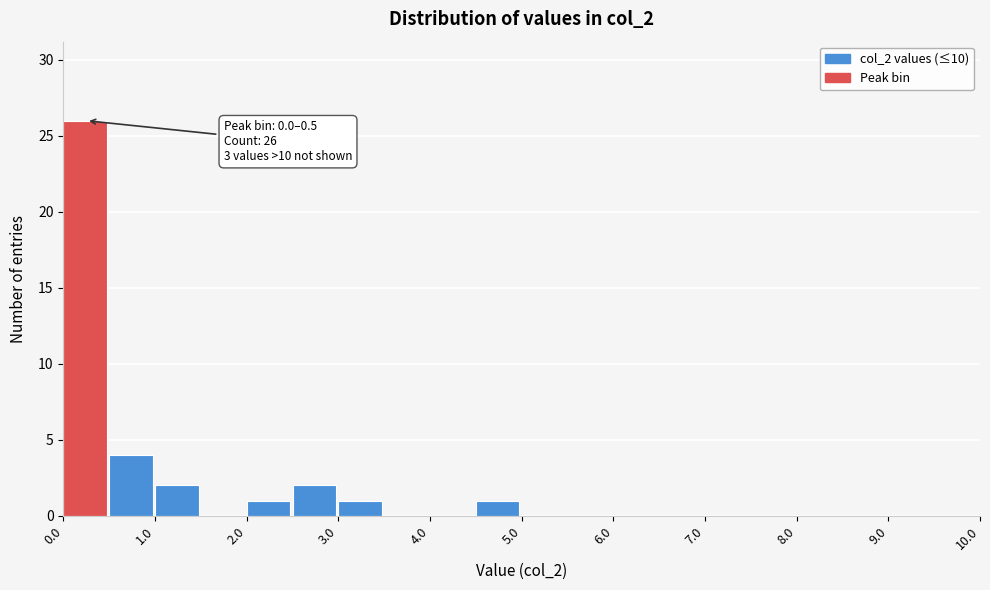

Which range on the x-axis has the tallest bar?

0.0 to 0.5